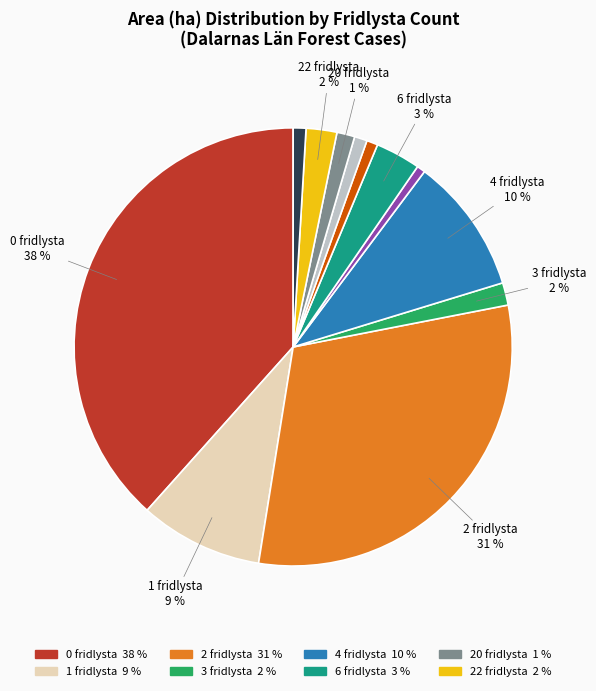

Does any single category account for the majority?

No